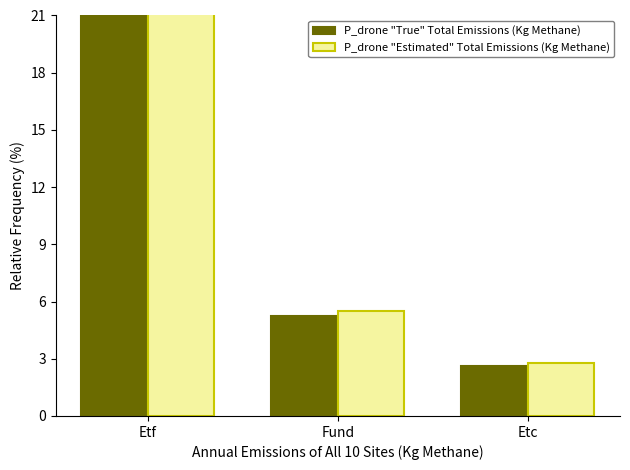

Which series changed the most between Etf and Etc?

P_drone "True" Total Emissions (Kg Methane)